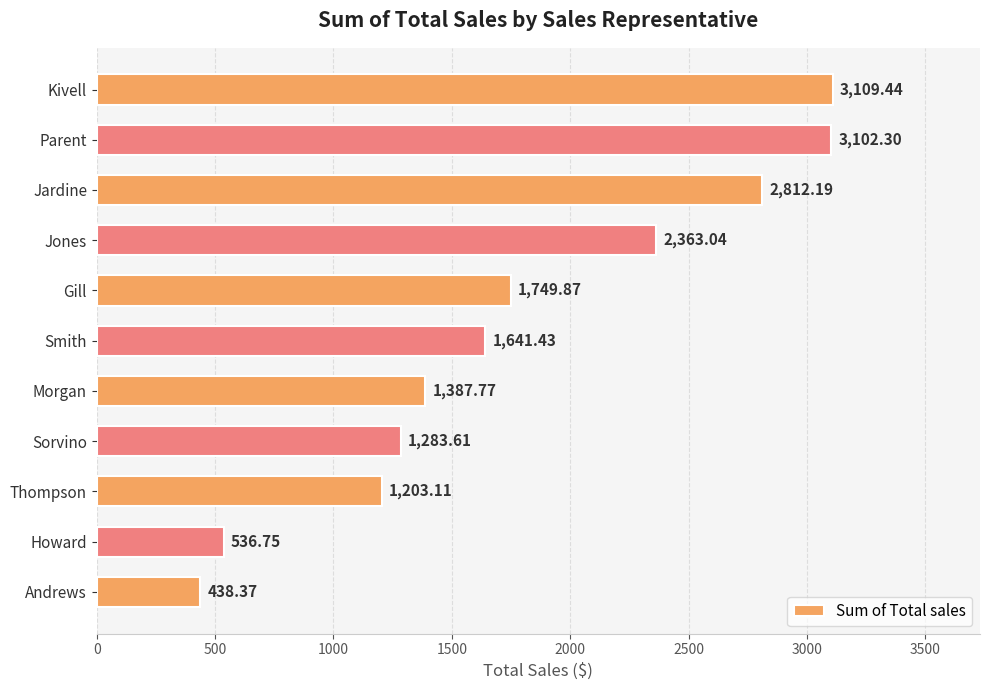

List the labels in order of value, smallest first.

Andrews, Howard, Thompson, Sorvino, Morgan, Smith, Gill, Jones, Jardine, Parent, Kivell